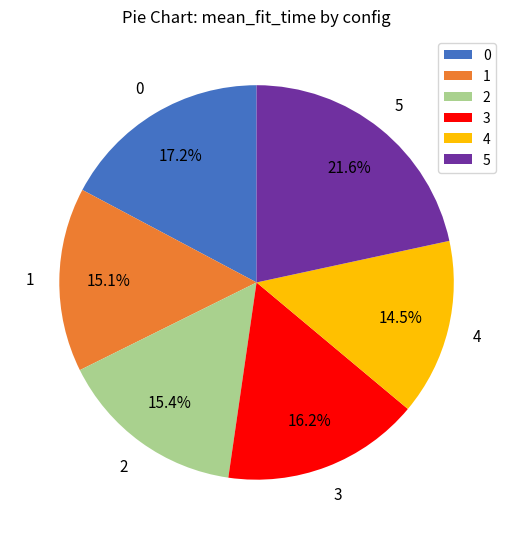

What is the ratio of the value at 0 to the value at 3?

1.1